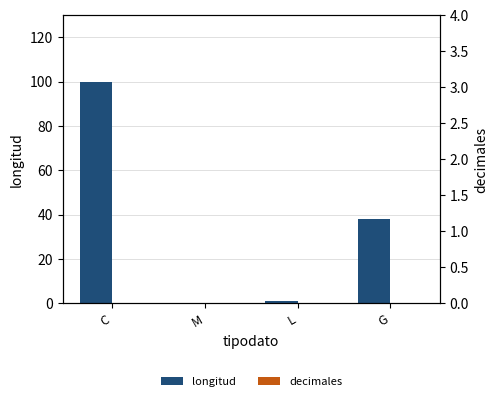

Which series has the largest range (max minus min)?

longitud